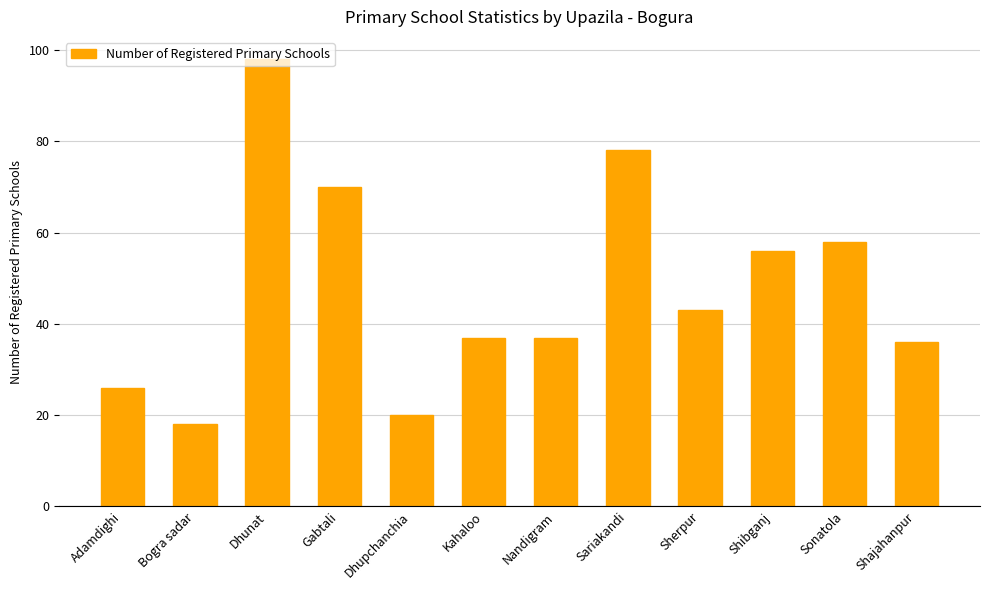

What value does the data have at Gabtali?

70